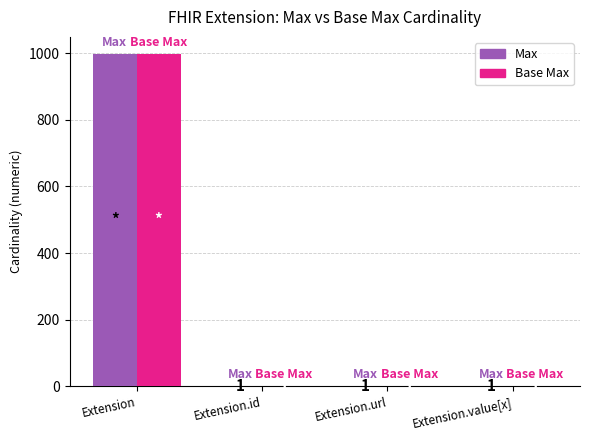

What is the maximum value shown in the chart?

999